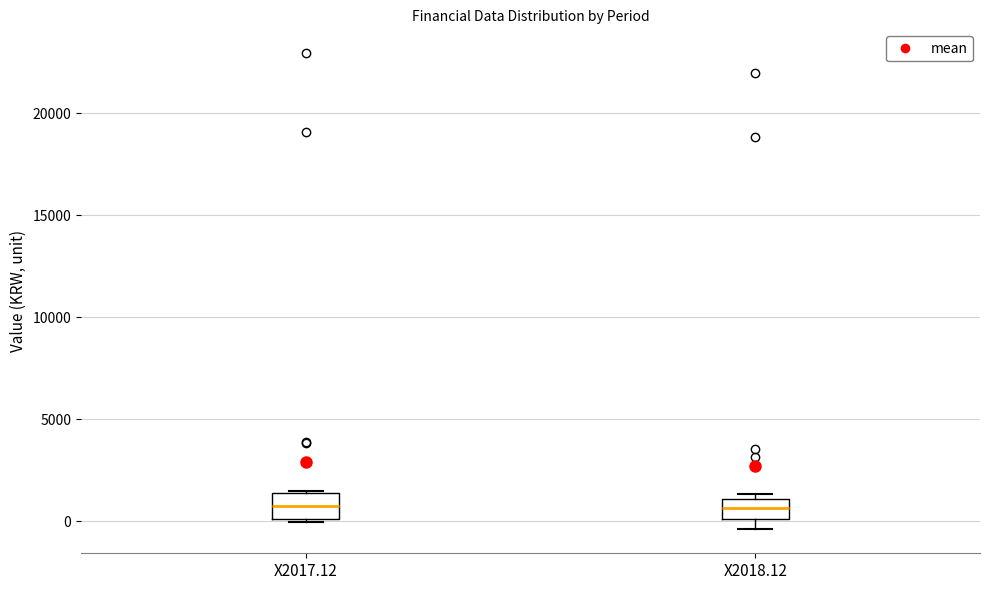

Reading left to right, read every box against the y-axis: the position of its median line, the range the box covers, and the ends of its whiskers. The values are not printed on the chart, so give them approximately, as read against the axis.

X2017.12: median 500, box 0 to 1500, whiskers 0 (just below the box's lower edge) to 1500
X2018.12: median 500, box 0 to 1000, whiskers -500 to 1500